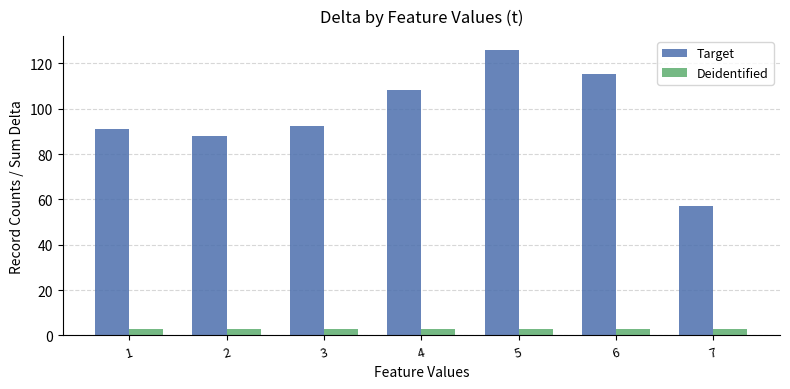

At how many categories does at least one series exceed 80?

6